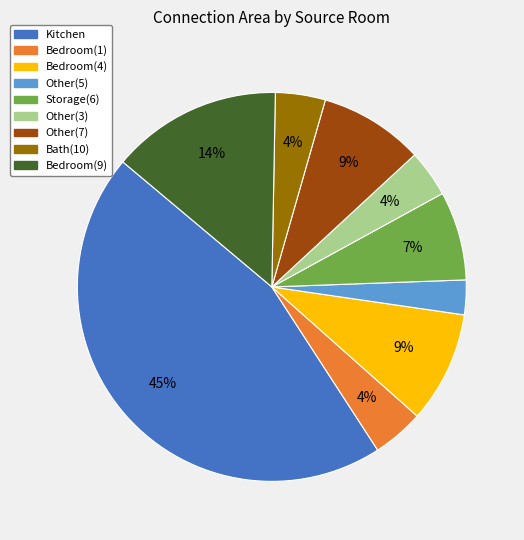

To the nearest percent, what is the difference between the largest and smallest slice percentages?

42%